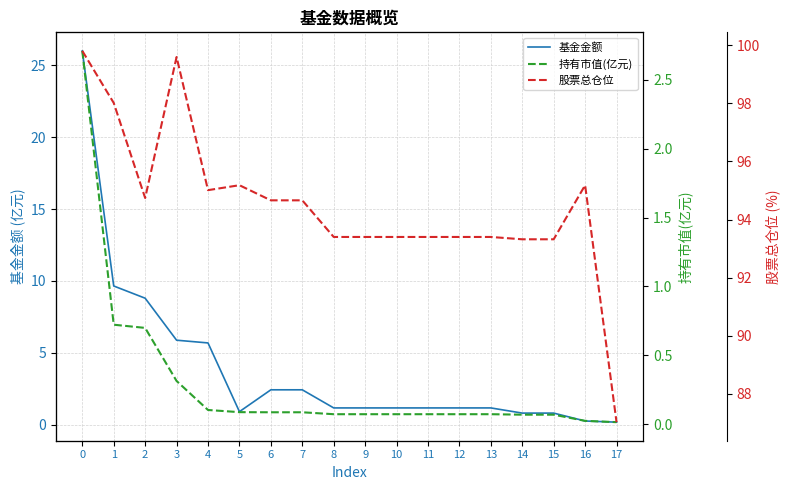

How many lines are shown in the chart?

3